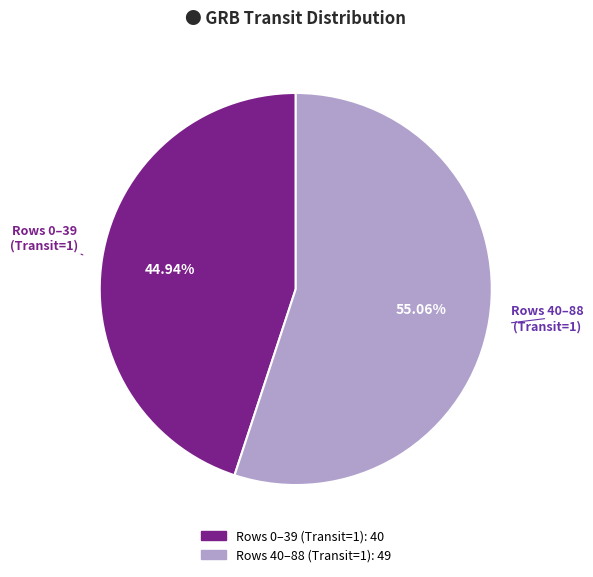

Is there any slice that represents more than half of the pie?

Yes